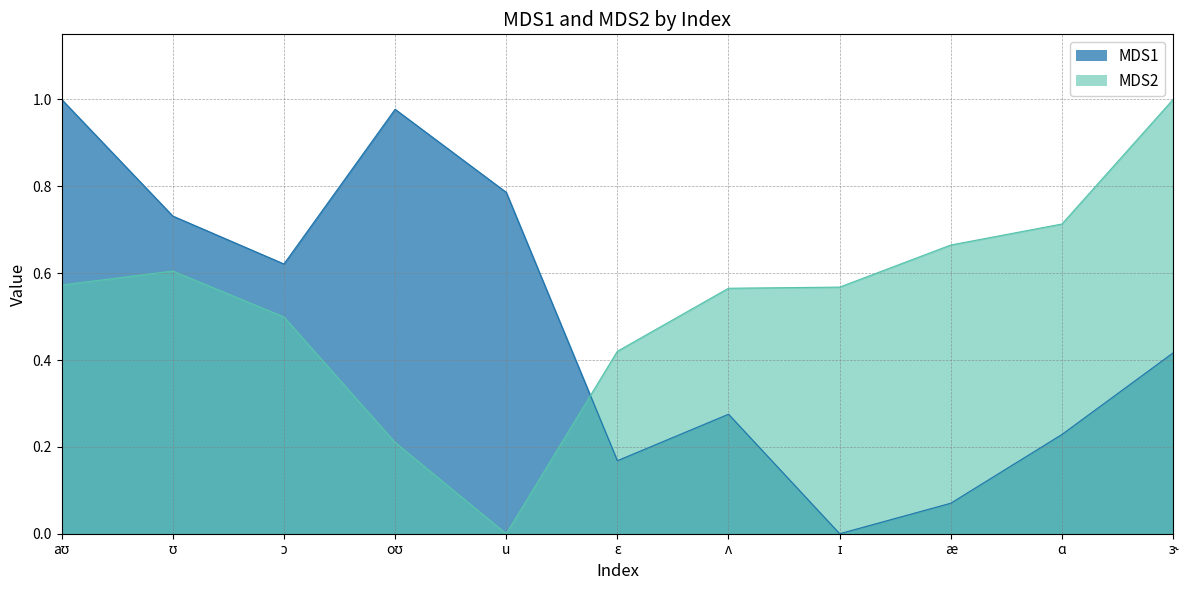

What is the total value across all series at ʊ?

1.3